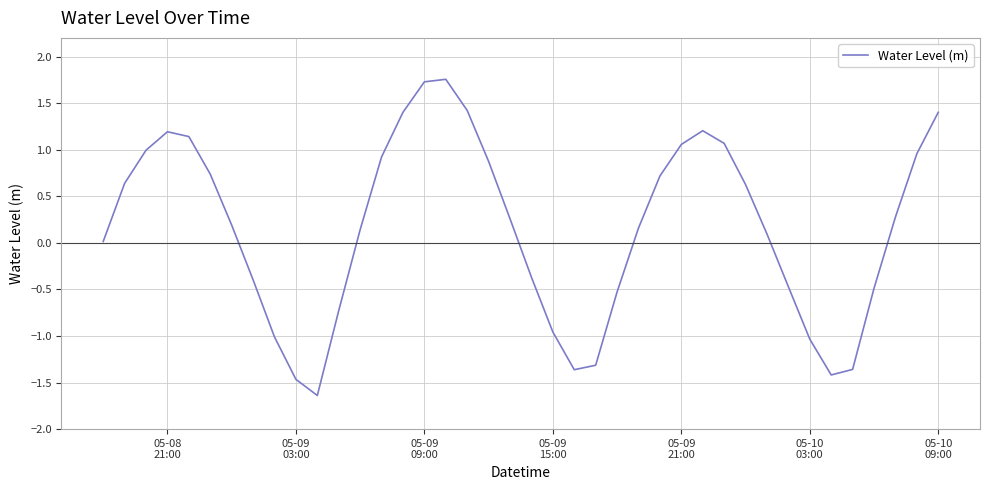

What is the sum of all values?

6.4